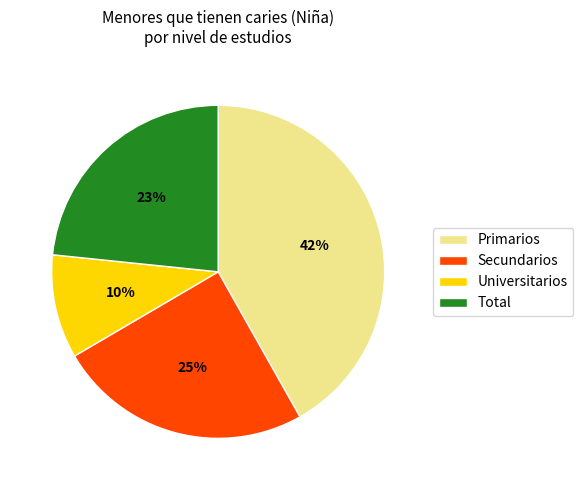

To the nearest percent, what is the average slice percentage?

25%